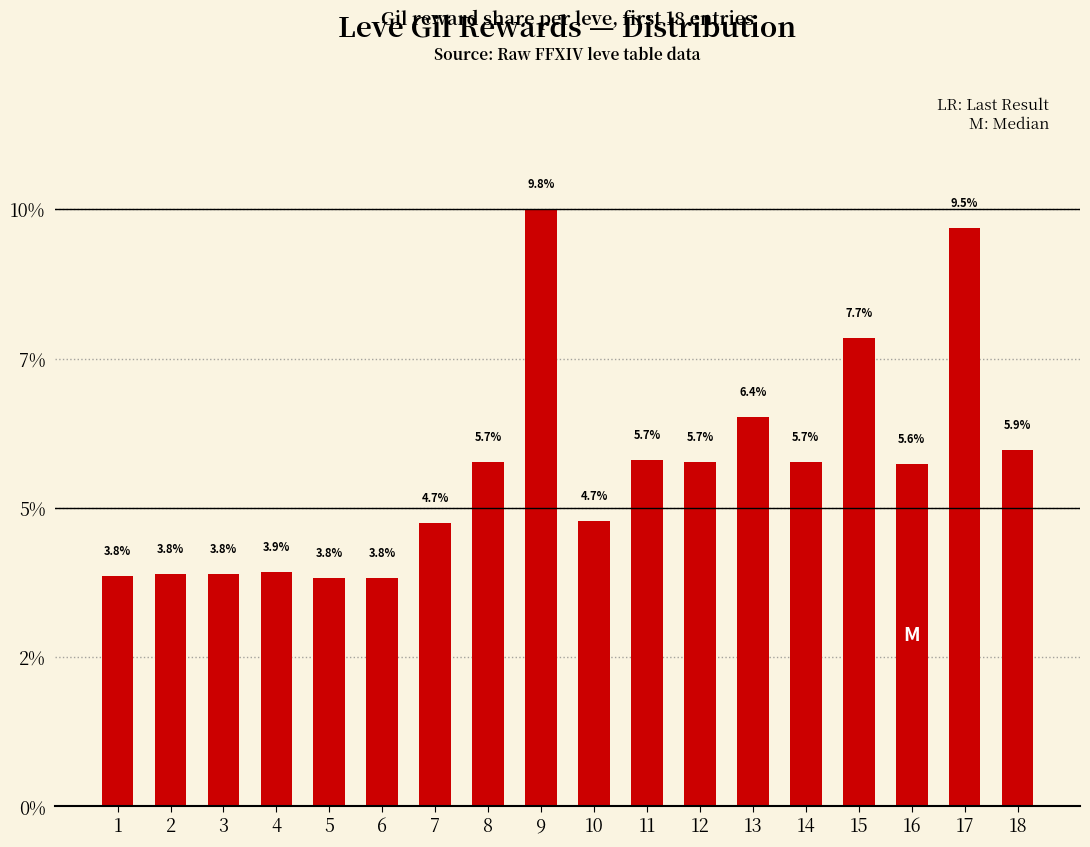

Reading left to right, transcribe all the data shown in this chart.

3.8	3.8	3.8	3.9	3.8	3.8	4.7	5.7	9.8	4.7	5.7	5.7	6.4	5.7	7.7	5.6	9.5	5.9